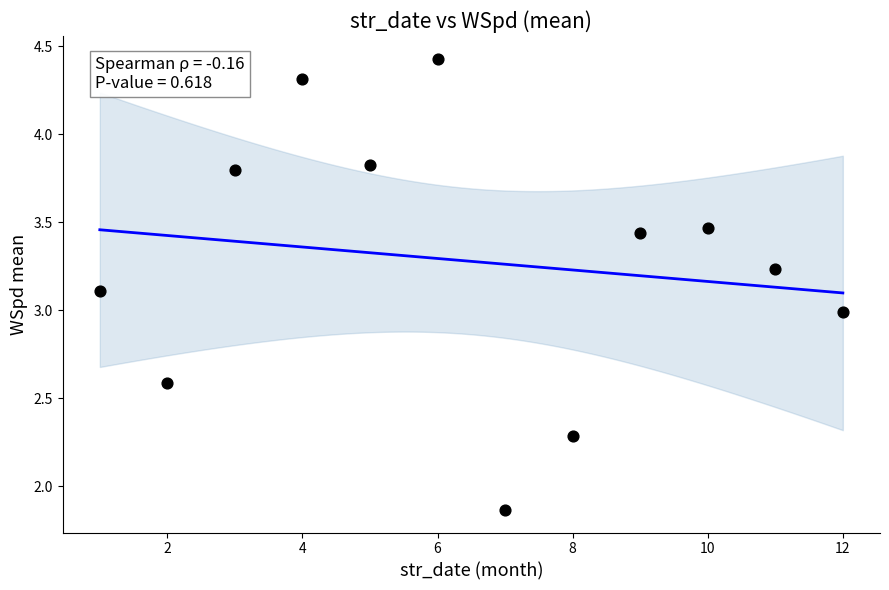

What is the average Y value?

3.3